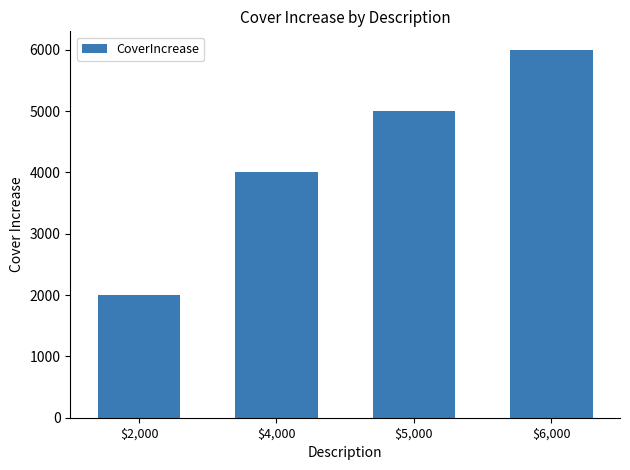

Reading left to right, what are all the values shown in this chart?

$2,000=2000	$4,000=4000	$5,000=5000	$6,000=6000